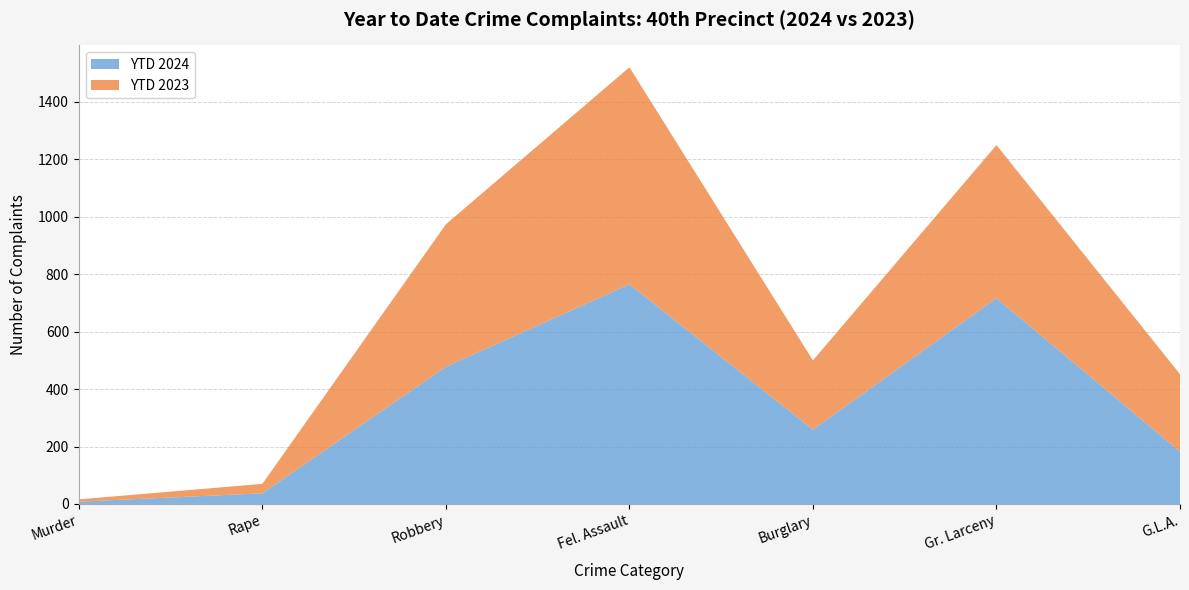

Where is YTD 2023 nearest to the value 382?

G.L.A.